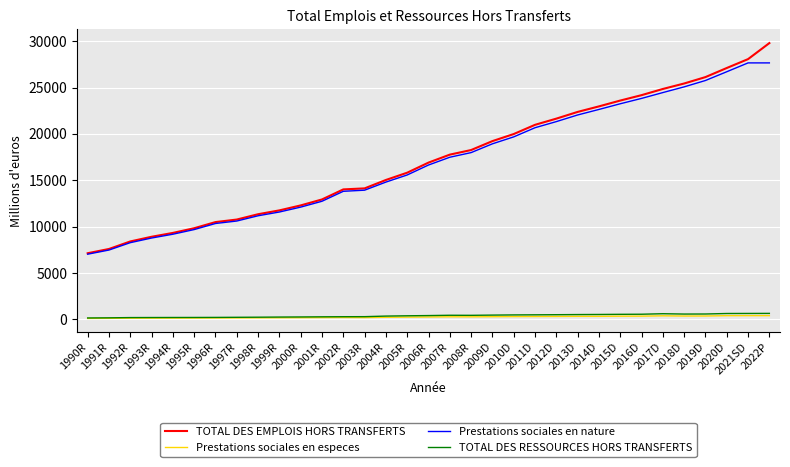

What are all the series names shown in the legend?

TOTAL DES EMPLOIS HORS TRANSFERTS, Prestations sociales en especes, Prestations sociales en nature, TOTAL DES RESSOURCES HORS TRANSFERTS